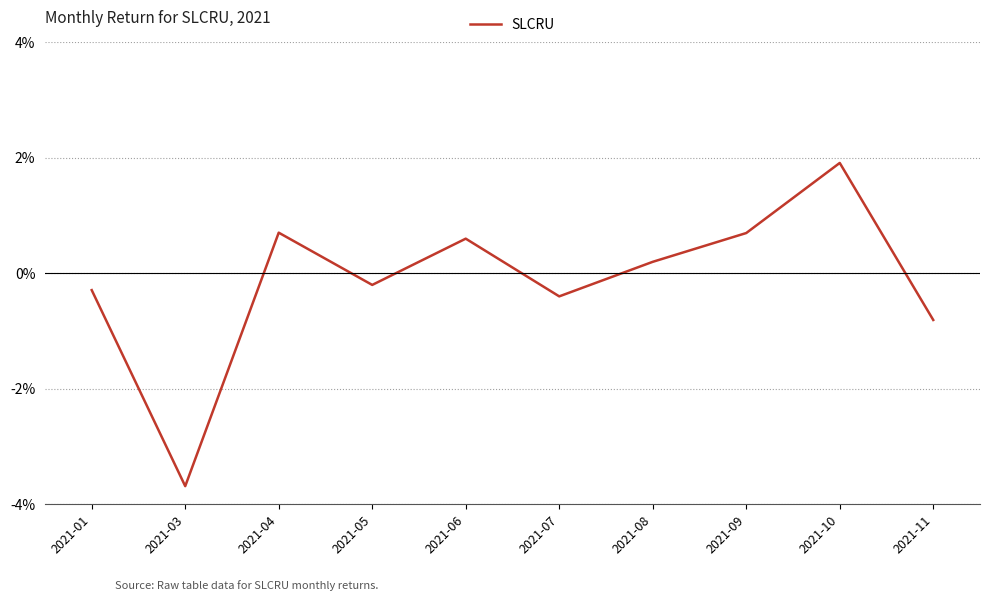

Does the chart display data point markers on the line(s)?

No